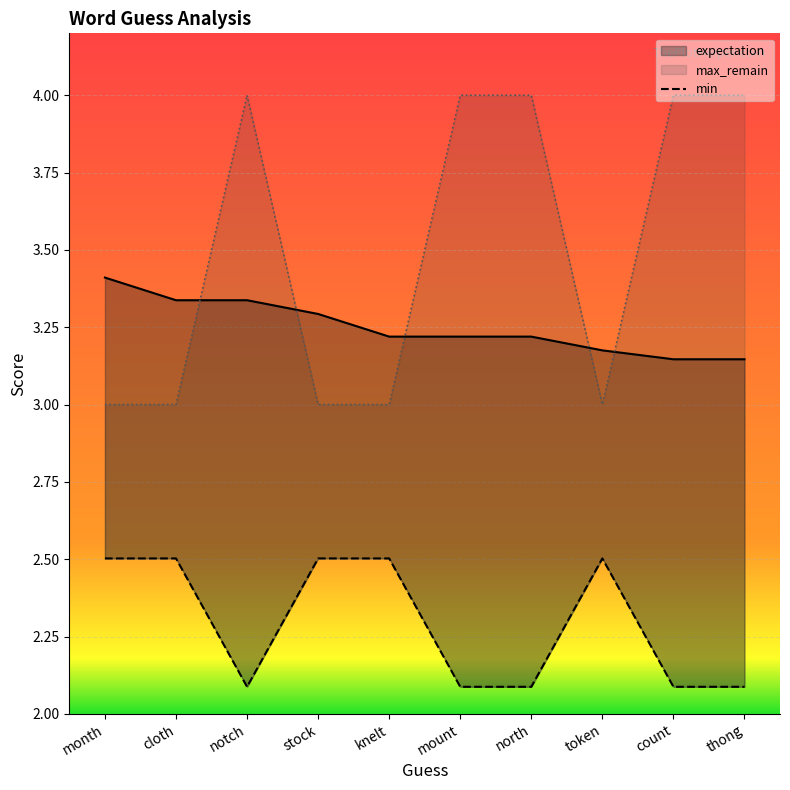

Rank the series by their maximum value, from lowest to highest.

min, expectation, max_remain